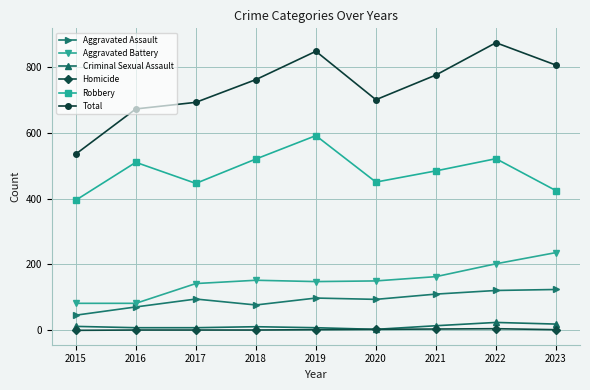

What is the sum of all Criminal Sexual Assault values?

107